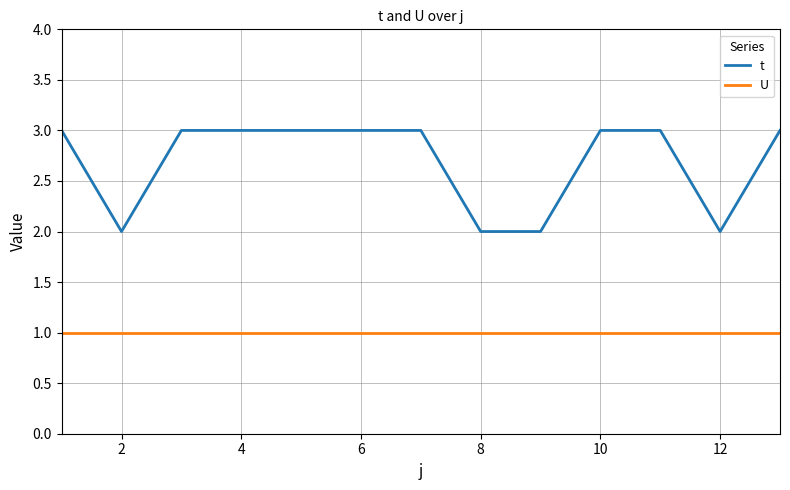

Which series has the widest spread of values?

t